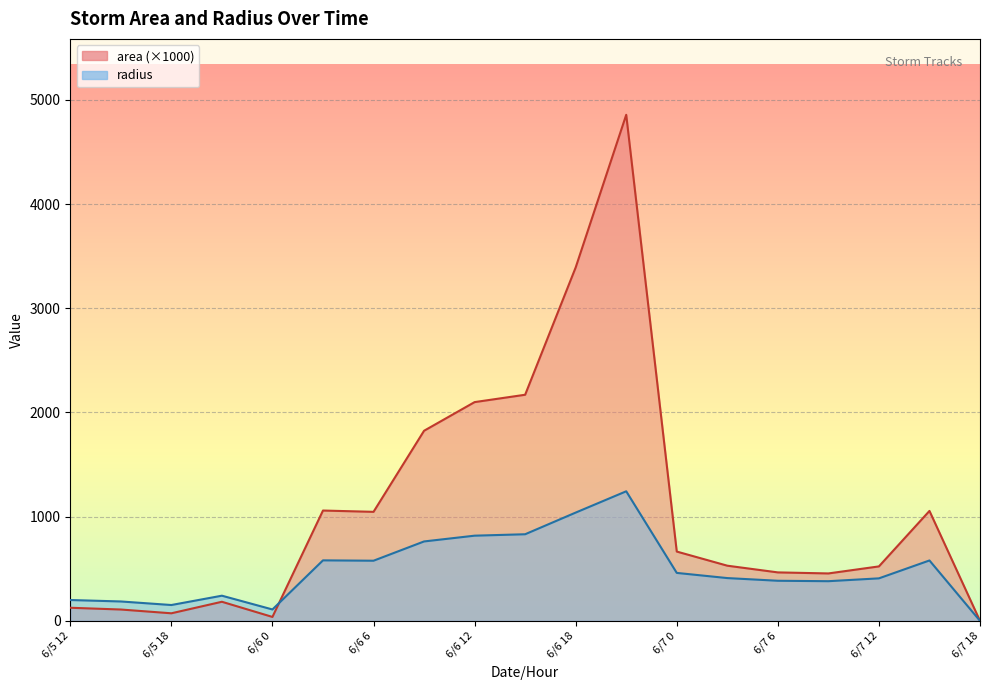

How many lines are shown in the chart?

2